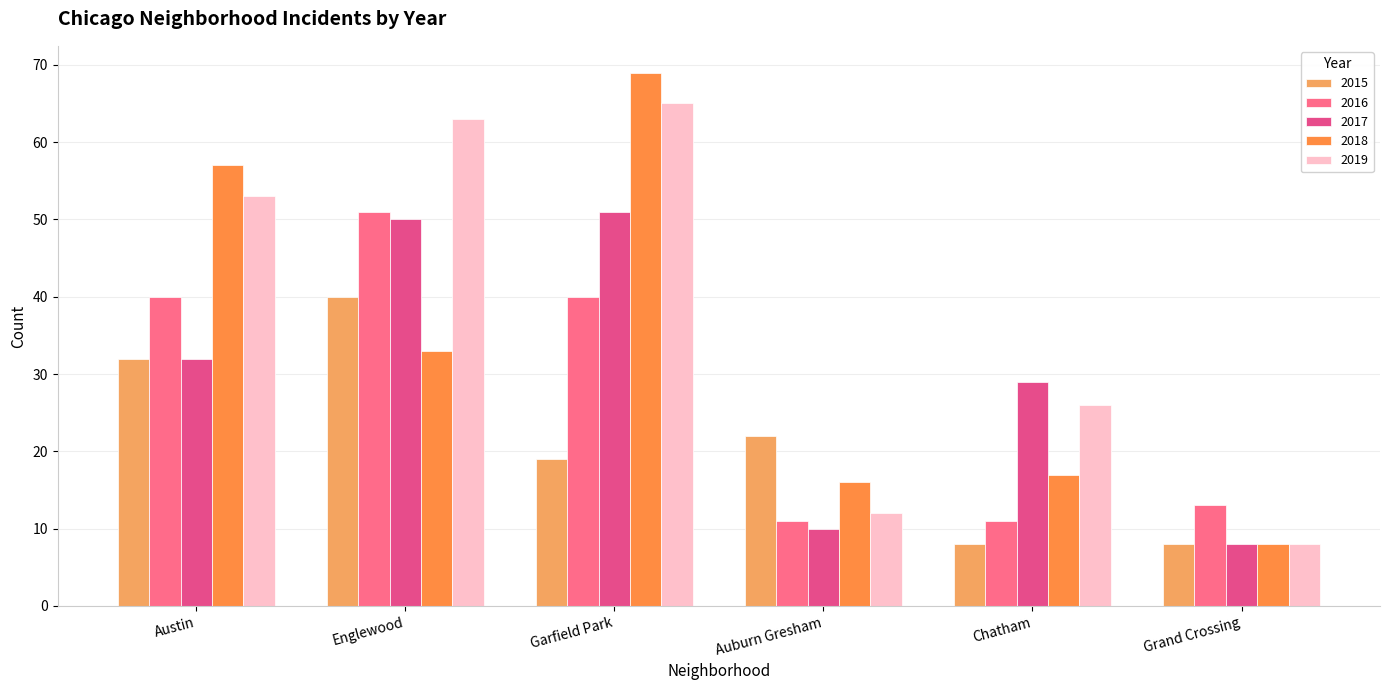

At which category is the sum across all series the highest?

Garfield Park